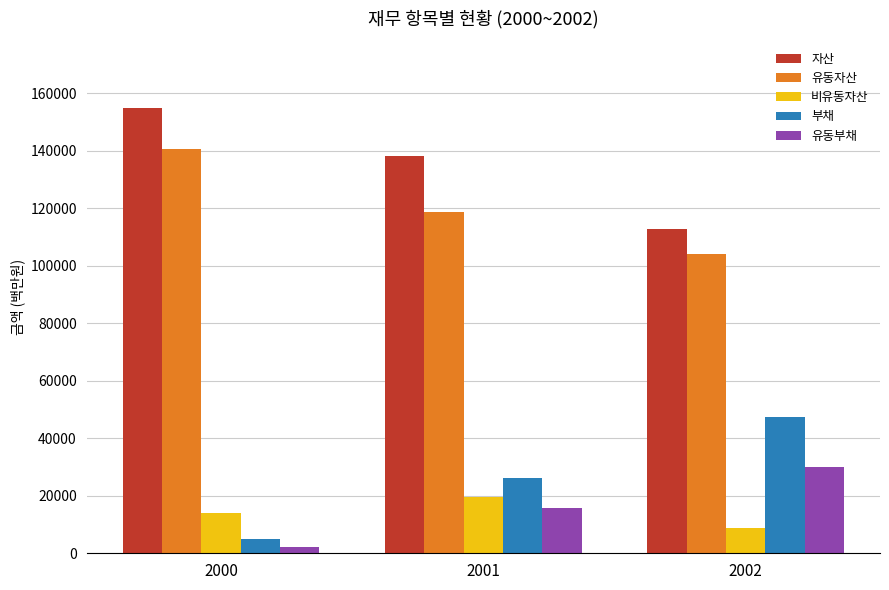

How many bars are there in total?

15